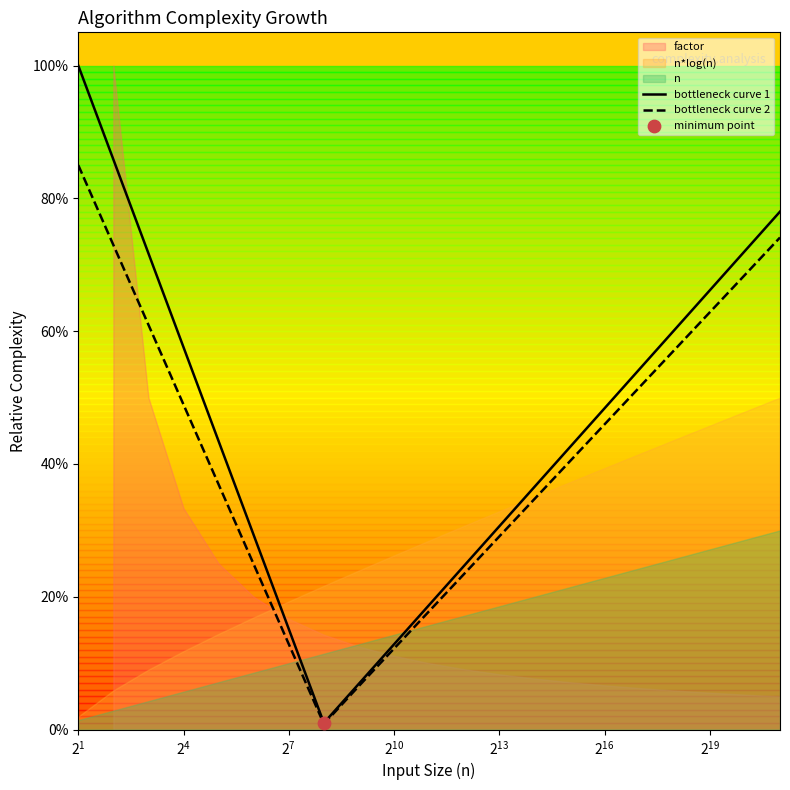

What is the total value across all series at 15?

0.9